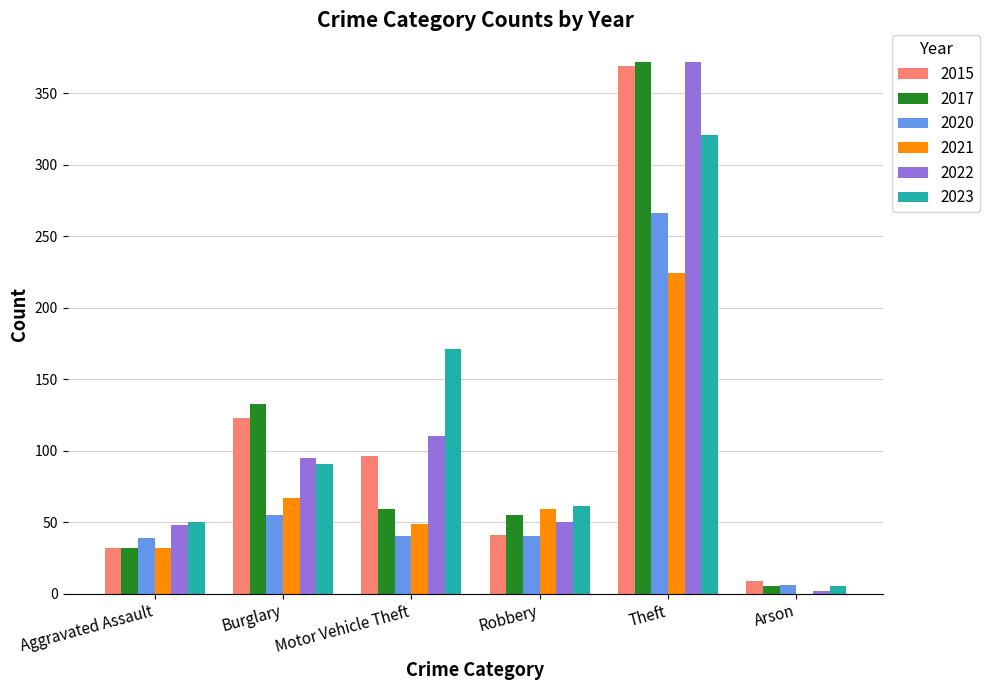

What is the sum of the 2020 values at Burglary and Robbery?

95